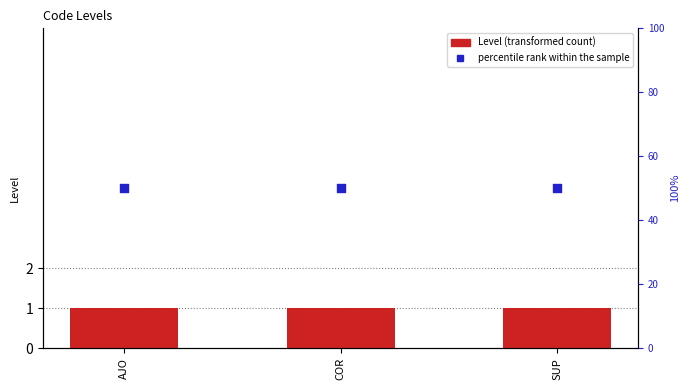

Which series has the widest spread of Y values?

Level